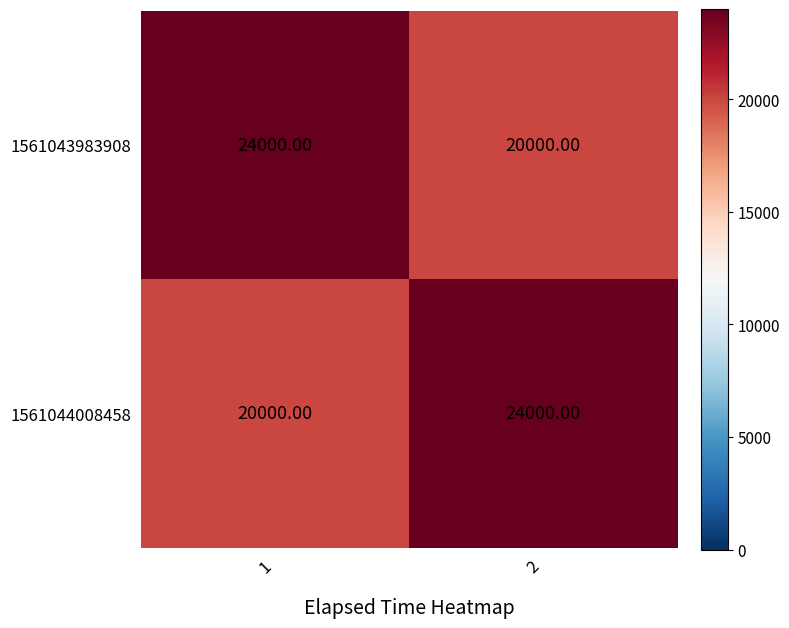

What is the difference between the 1561043983908 values at 2 and 1?

4000